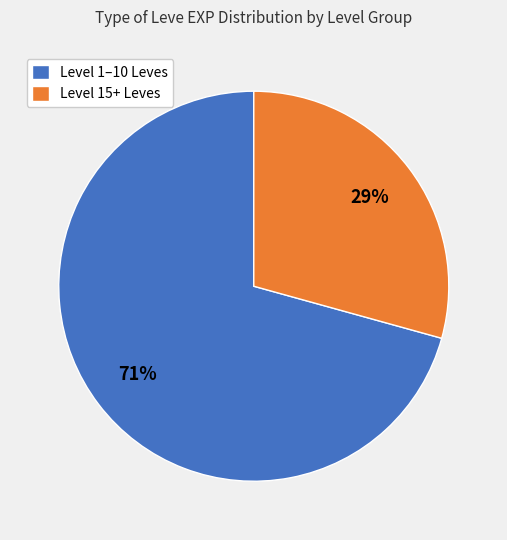

Which slice is the smallest?

Level 15+ Leves